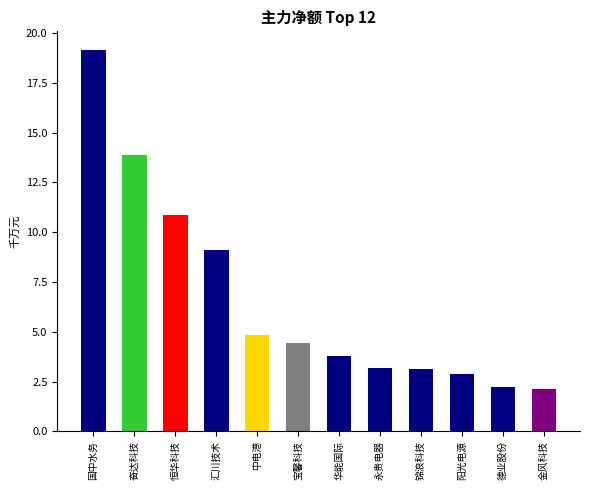

Approximately how many times larger is the value at 中电港 compared to 金风科技?

2.3